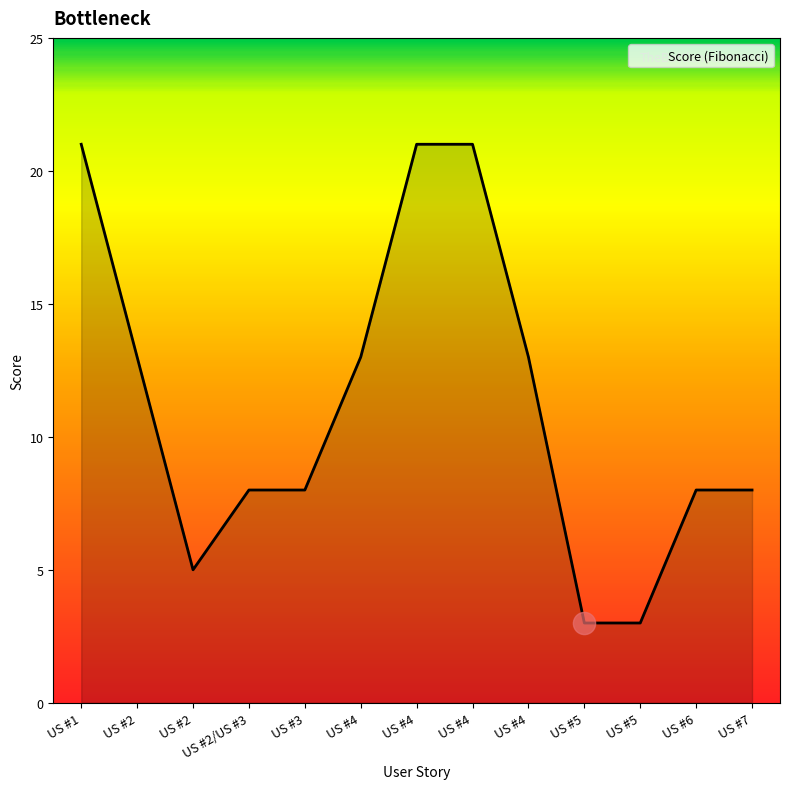

Approximately how many times larger is the value at US #2 compared to US #4?

0.6